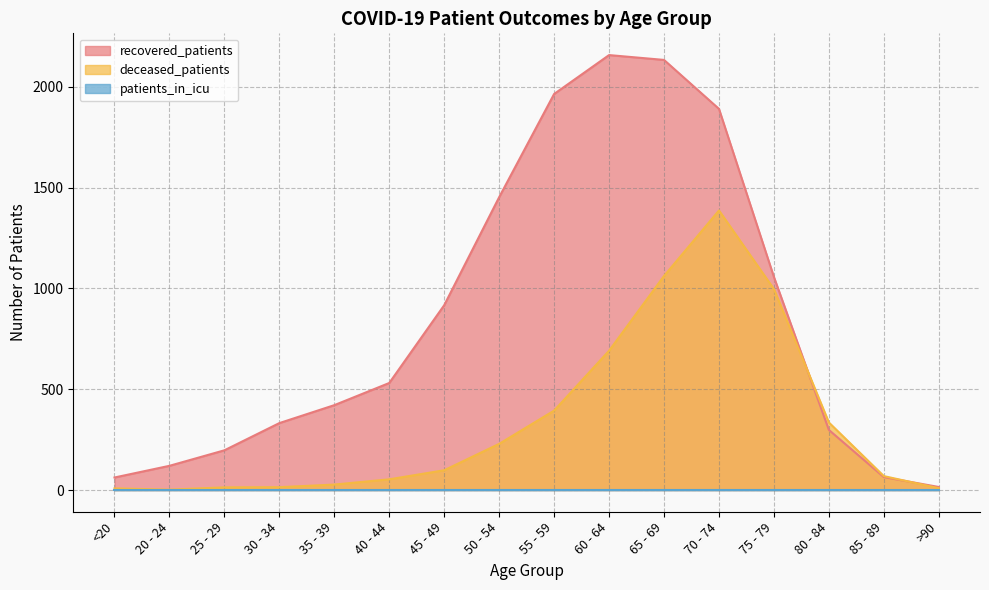

What is the greatest value displayed?

2158